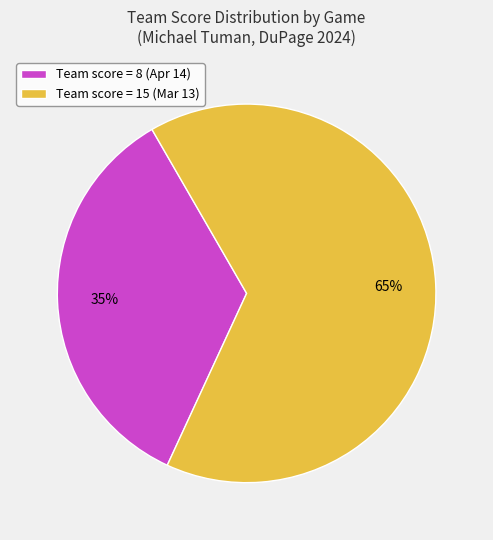

Combined, do Team score = 15 (Mar 13) and Team score = 8 (Apr 14) account for over 50%?

Yes